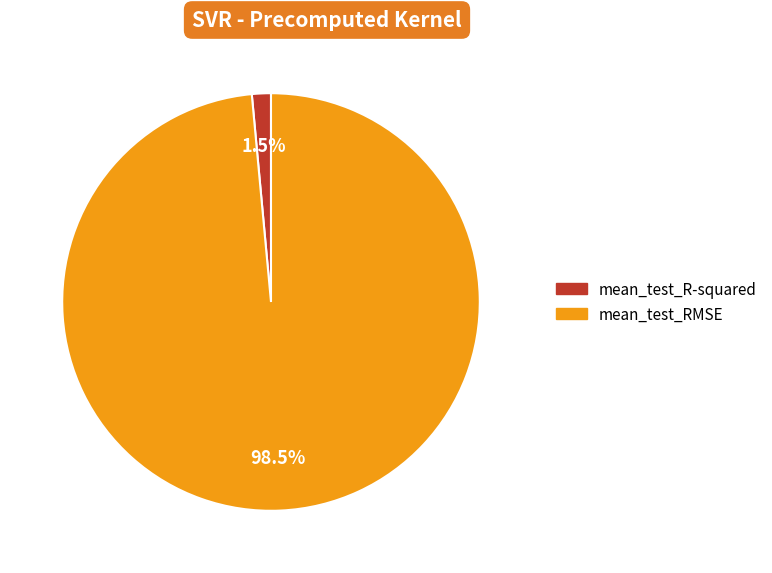

Rank the categories by value from highest to lowest.

mean_test_RMSE, mean_test_R-squared